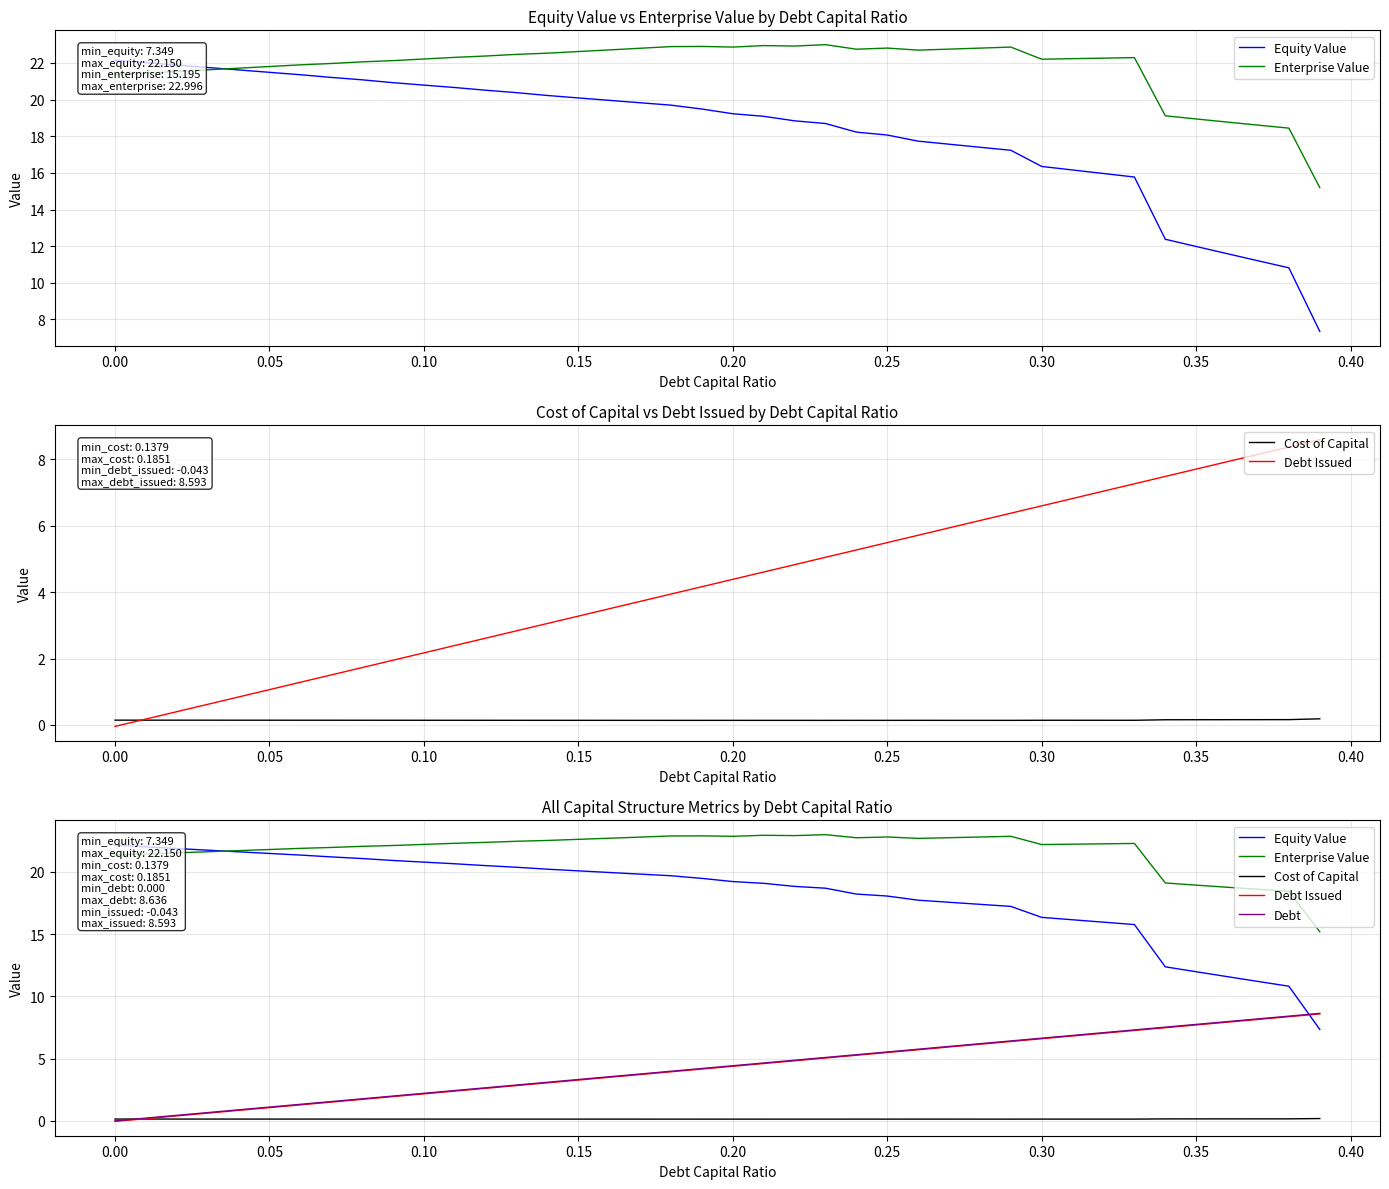

What is the value of the Enterprise Value point at the 10th from the left?

22.1